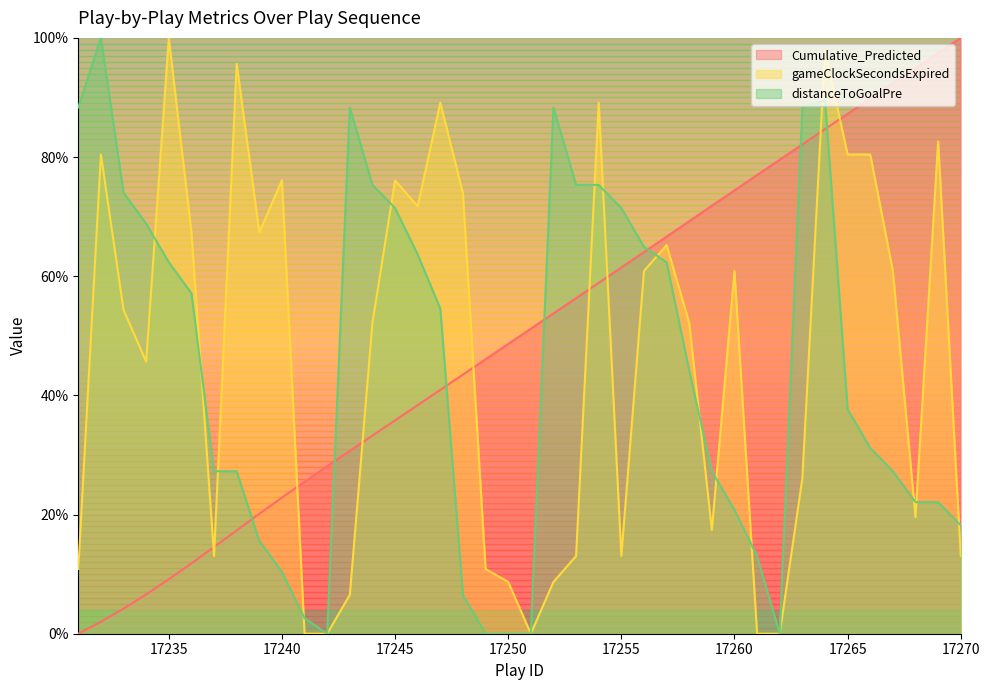

How many distinct data groups are displayed?

3